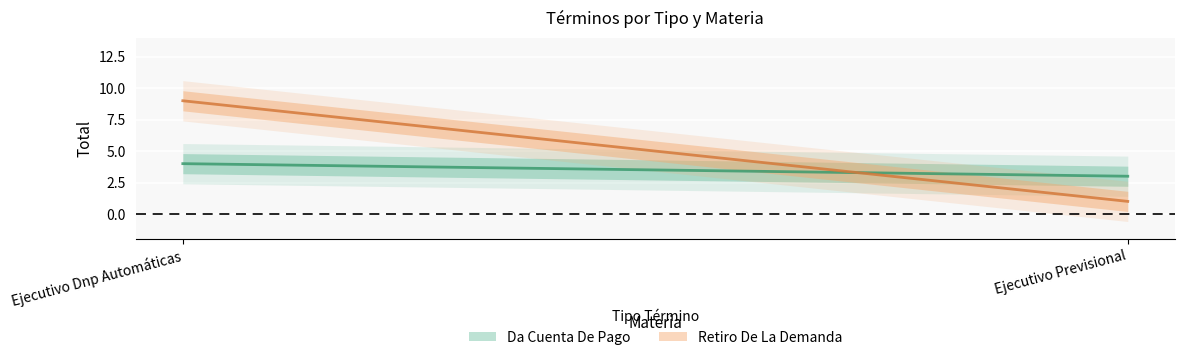

Is it true that Retiro De La Demanda equals 4 at Ejecutivo Dnp Automáticas?

False